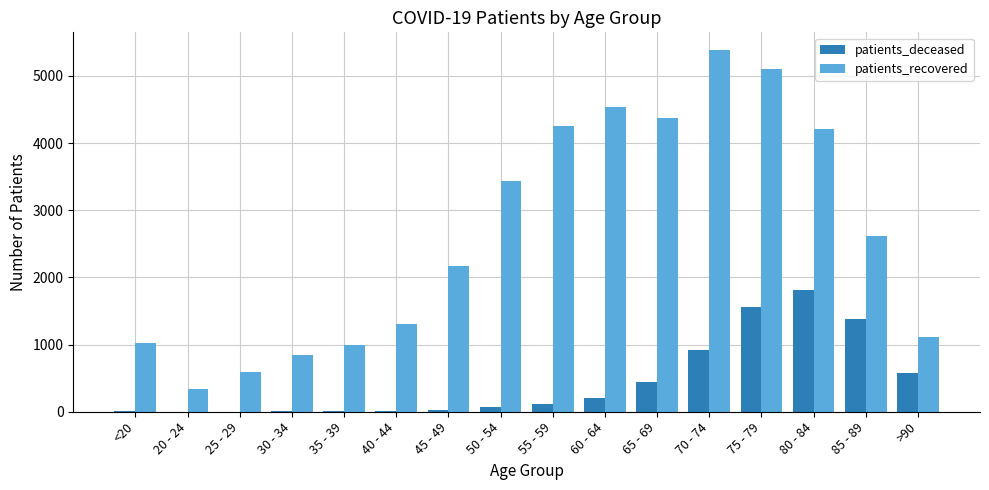

At which category is the sum across all series the highest?

75 - 79